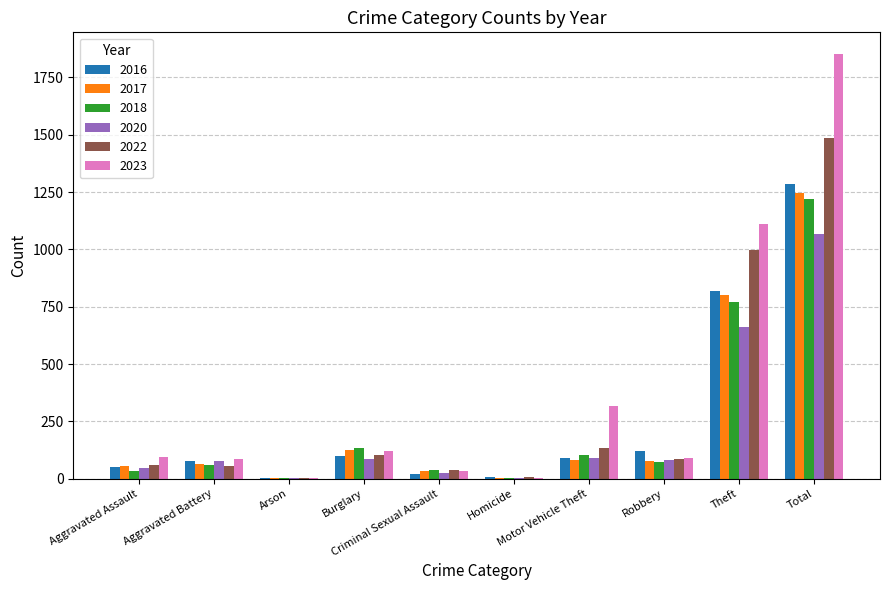

Which series has the widest spread of values?

2023